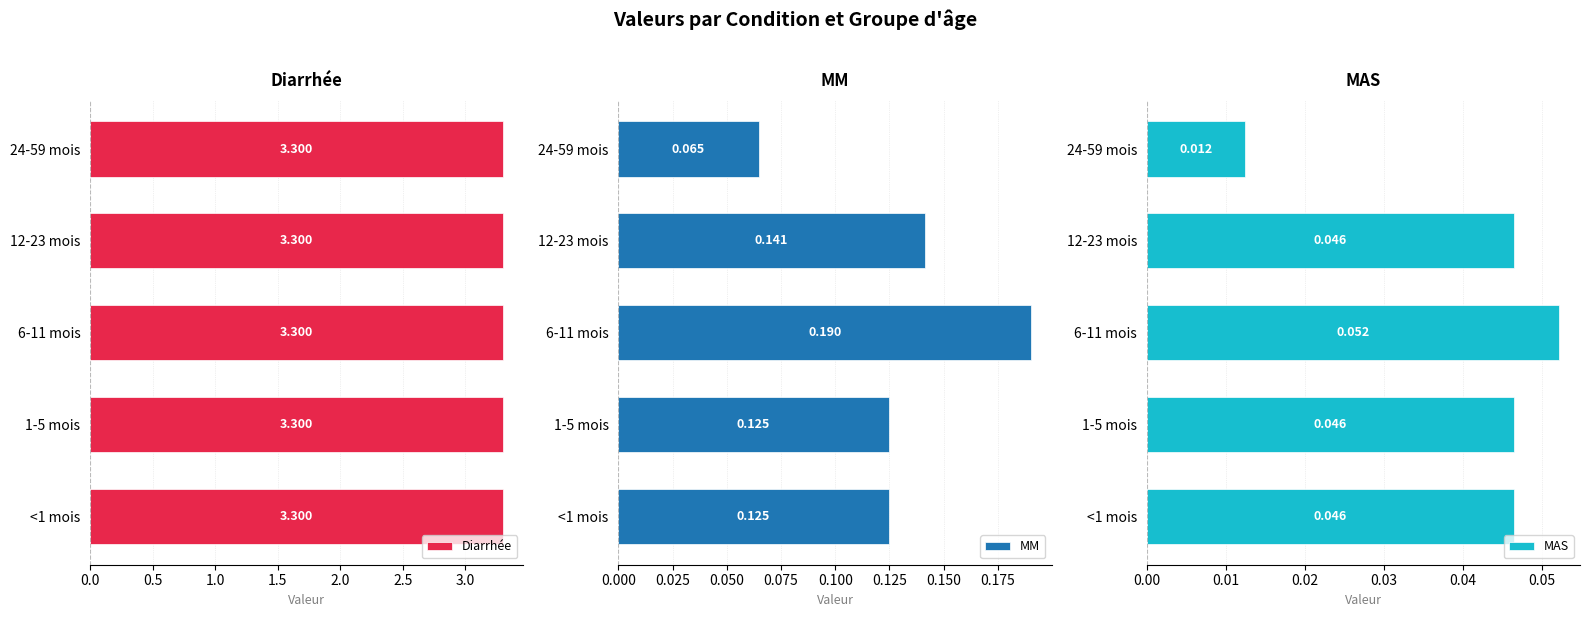

Rank the series at 0.0 from highest to lowest value.

Diarrhée, MM, MAS